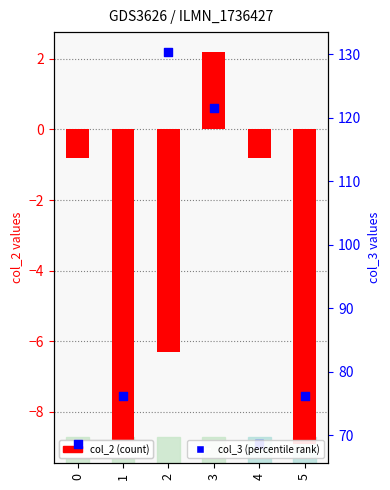

What are all the series names shown in the legend?

col_2 (count), col_3 (percentile rank)